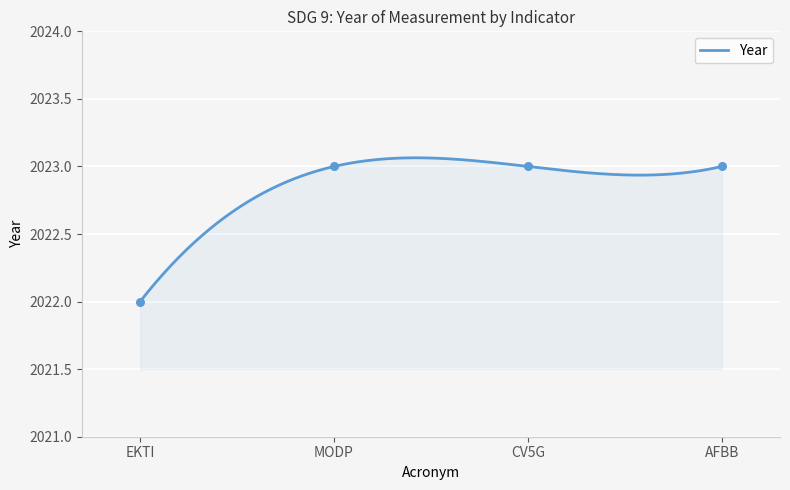

Which has a higher value, MODP or AFBB?

MODP